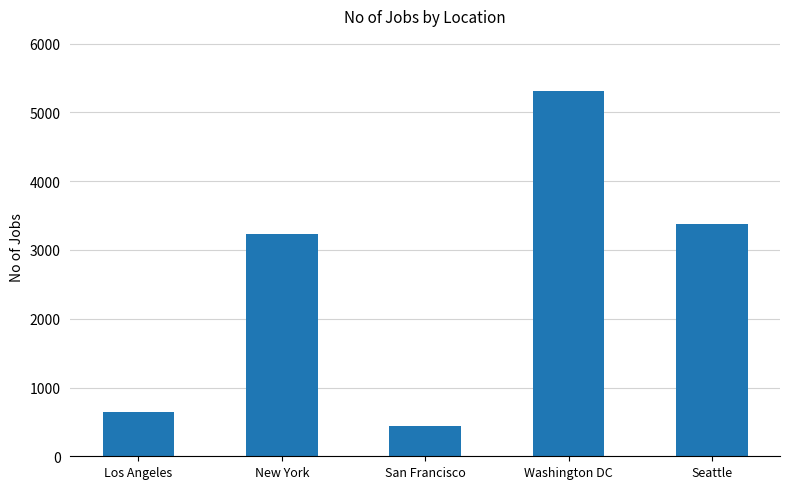

What is the sum of all values?

12992